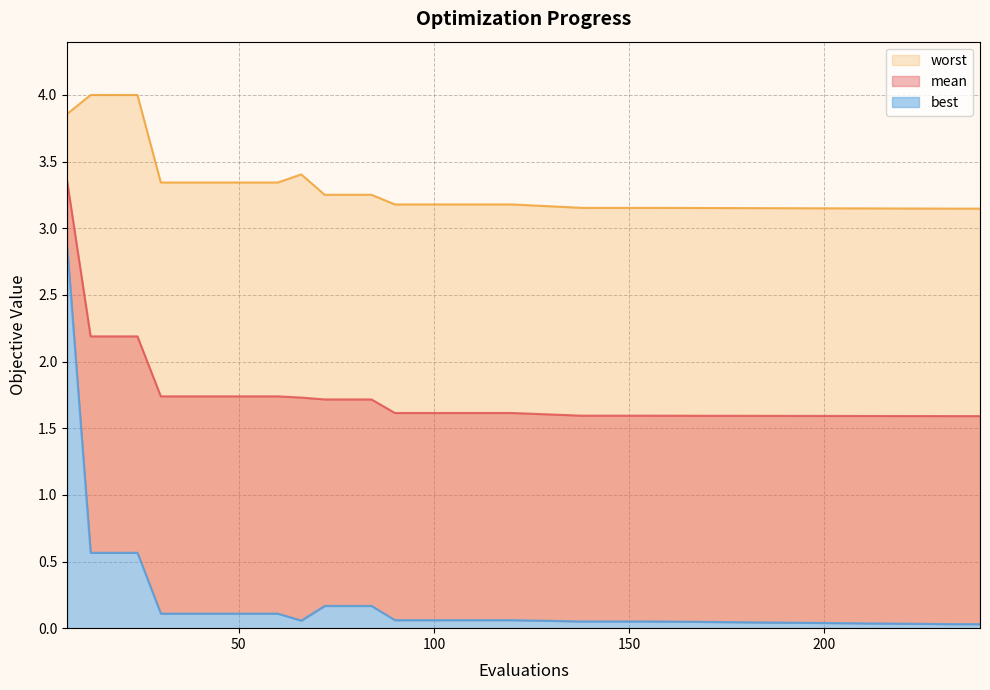

Does the chart have visible grid lines?

Yes